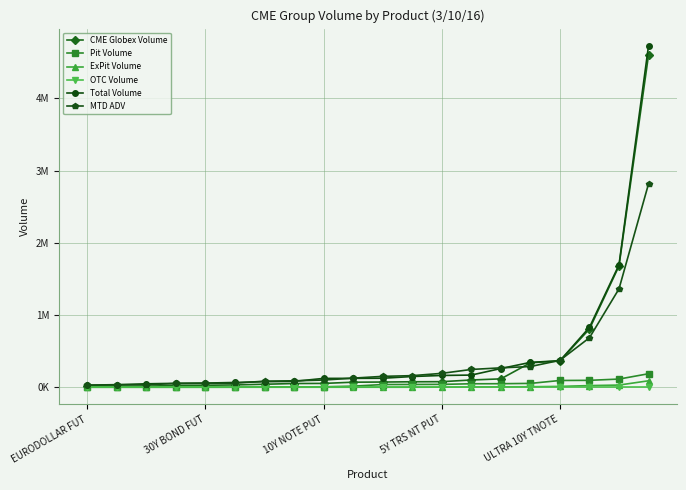

What are all the series names shown in the legend?

CME Globex Volume, Pit Volume, ExPit Volume, OTC Volume, Total Volume, MTD ADV